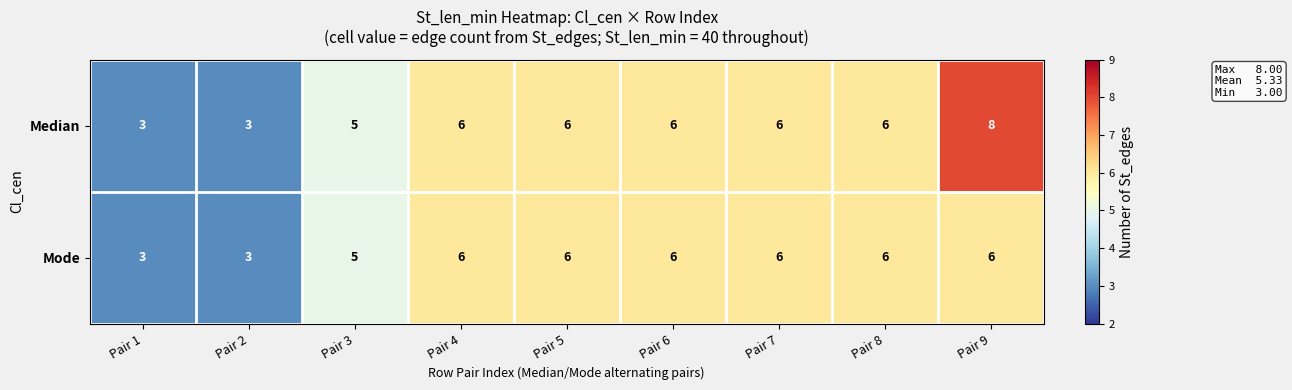

Rank the series by their average value, from lowest to highest.

Mode, Median